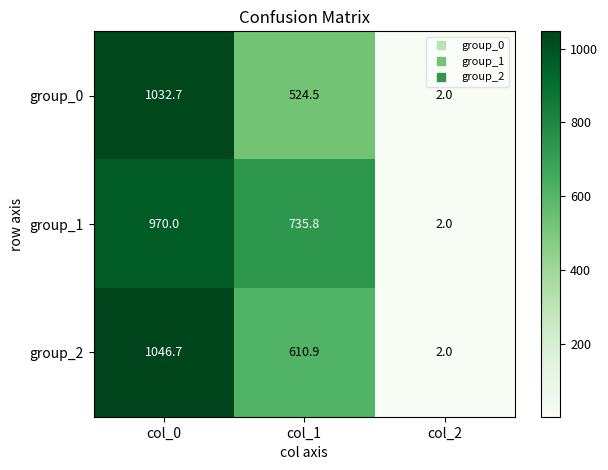

Which series changed the most between col_0 and col_2?

group_2